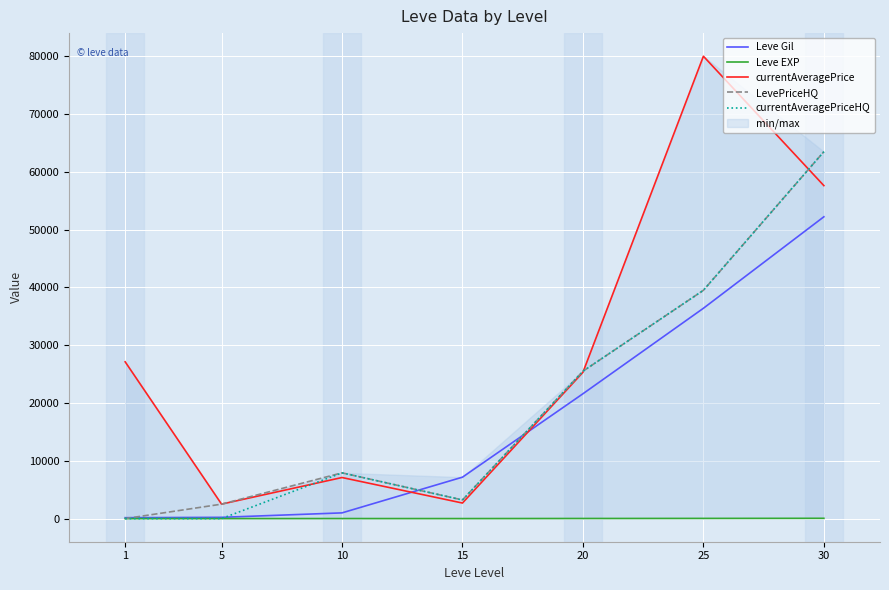

What is the sum of all currentAveragePrice values?

202357.7